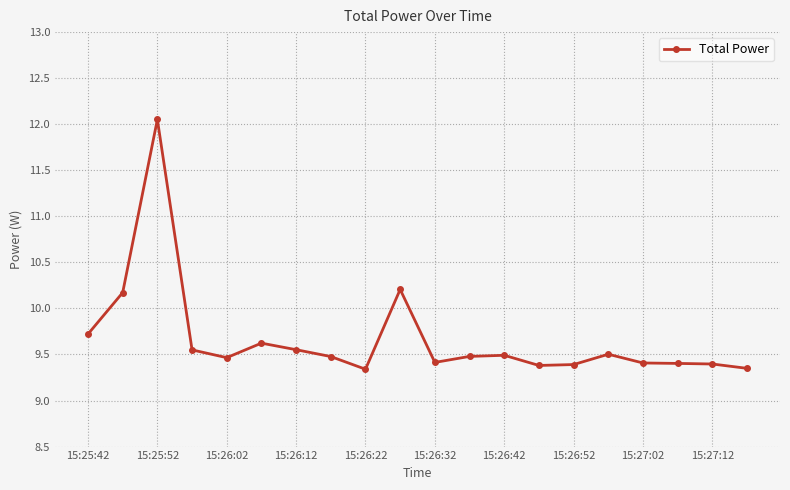

What is the difference between the maximum and minimum values?

2.7